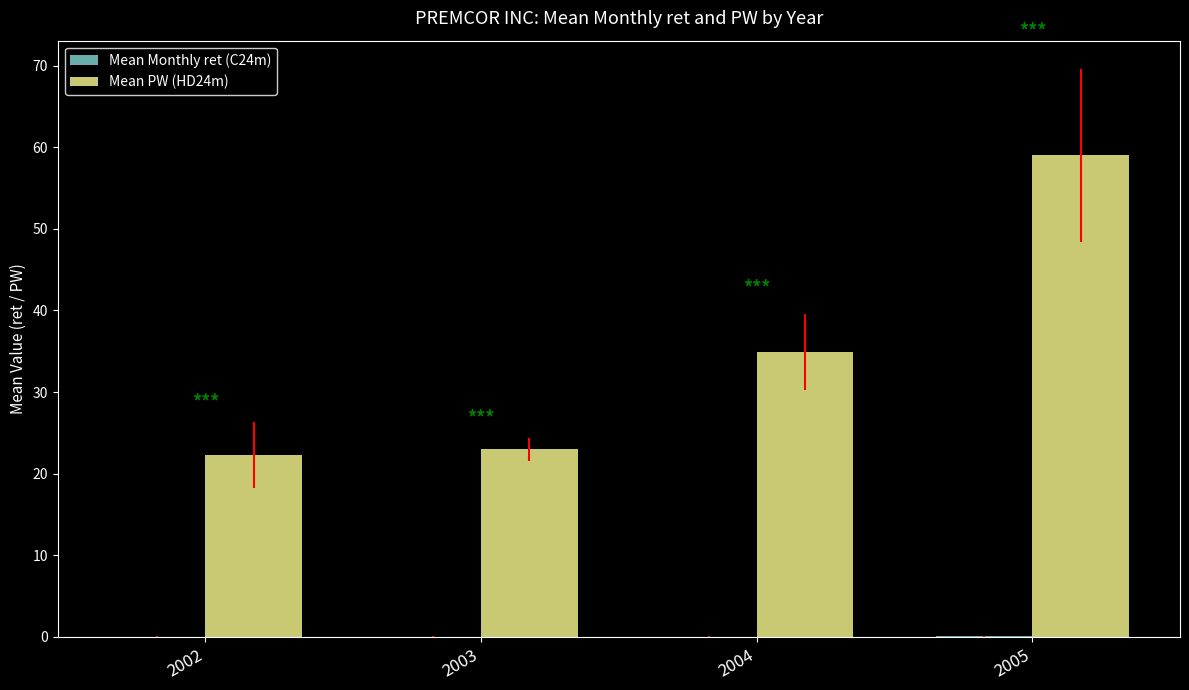

Which category has the highest value across all series?

2005